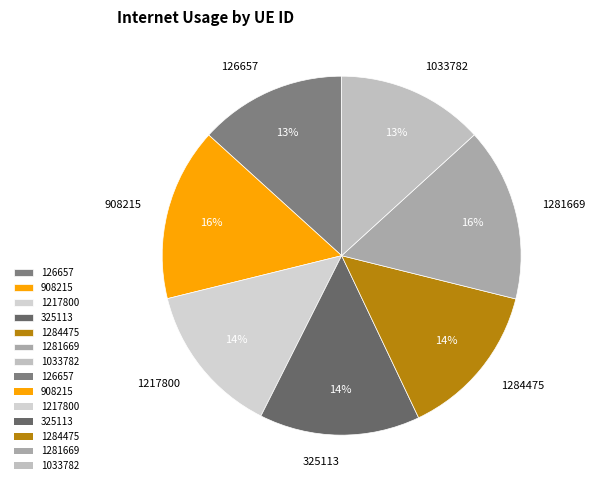

Count the number of slices in the pie.

7